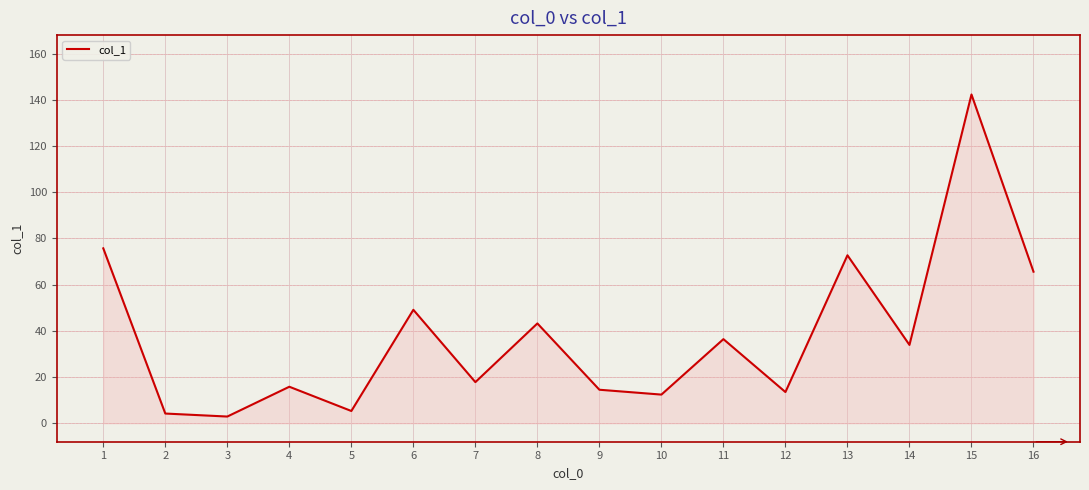

What is the minimum value shown in the chart?

2.9